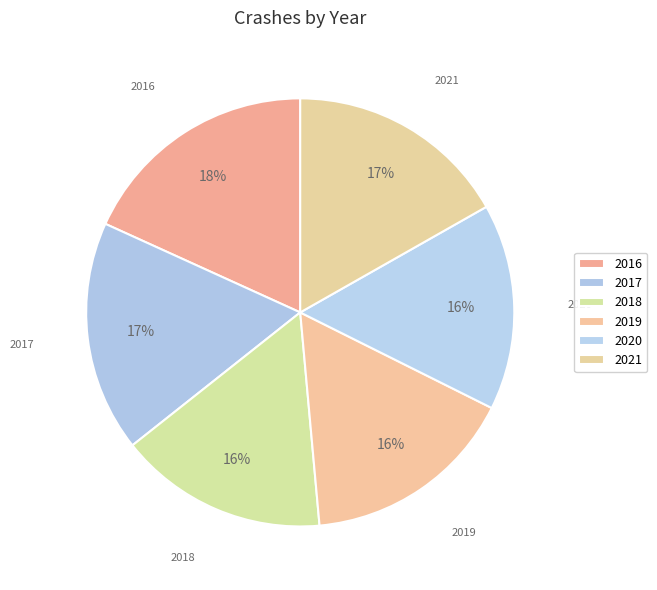

Rank the categories by value from highest to lowest.

2016, 2017, 2021, 2019, 2018, 2020